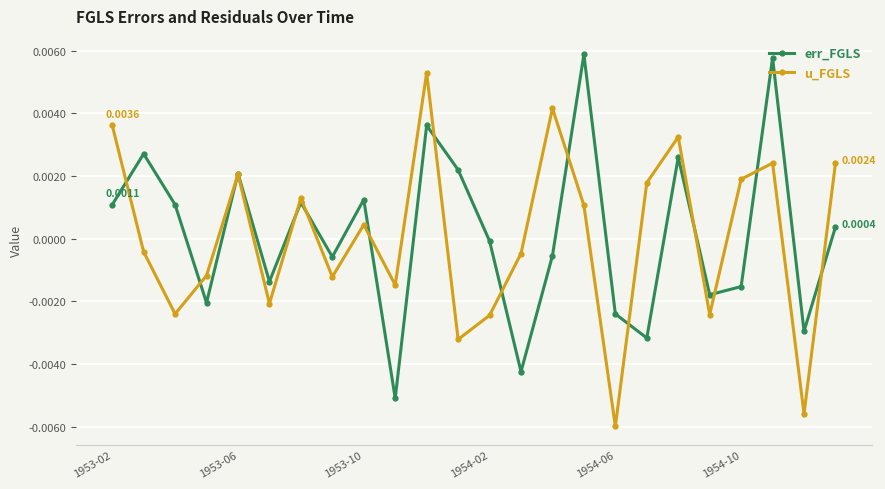

Rank the series by their maximum value, from highest to lowest.

err_FGLS, u_FGLS